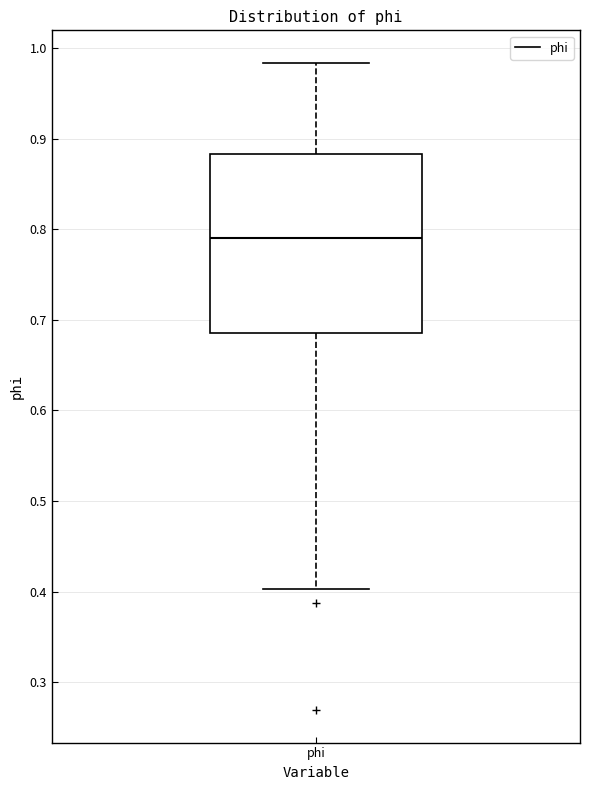

Read this box plot against the y-axis: the position of the median line, the range covered by the box, and the ends of both whiskers. The values are not printed on the chart, so give them approximately, as read against the axis.

median 0.79, box 0.69 to 0.88, whiskers 0.40 to 0.98